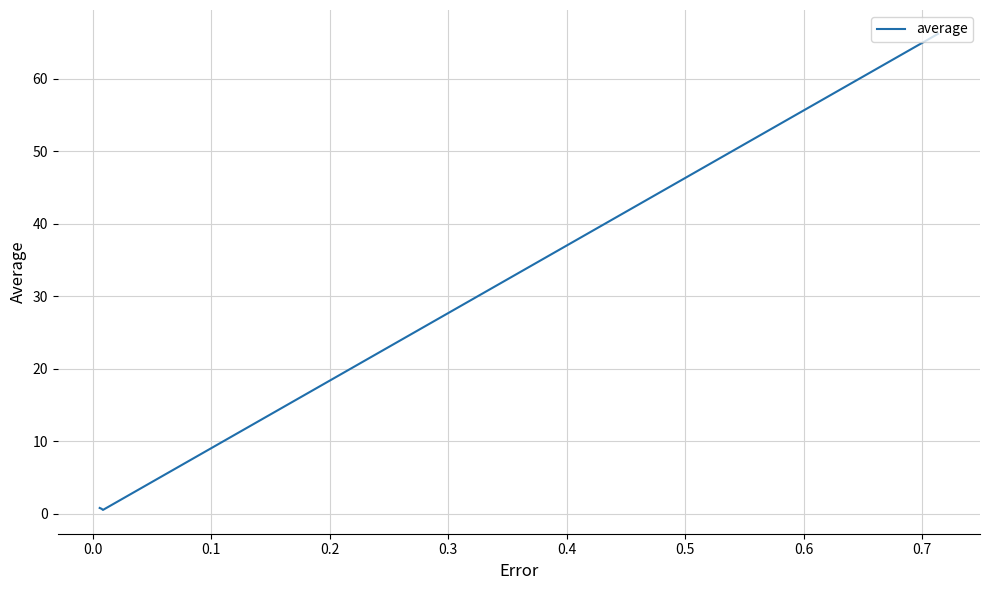

What is the average value?

17.0